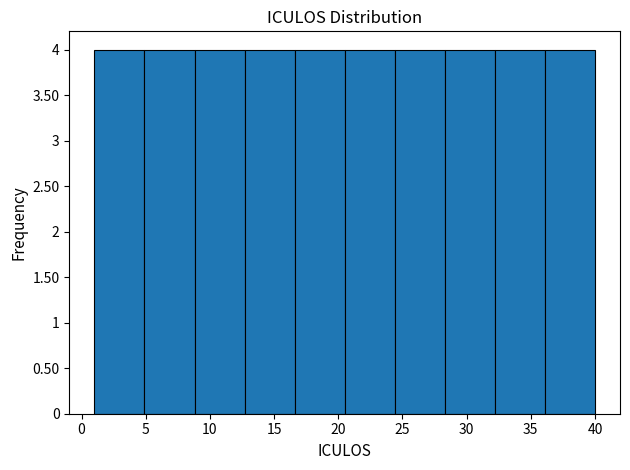

How tall is the bar that spans 1.0 to 4.9 on the x-axis? Neither the bar edges nor the heights are printed on the chart, so give them approximately, as read against the axes.

4